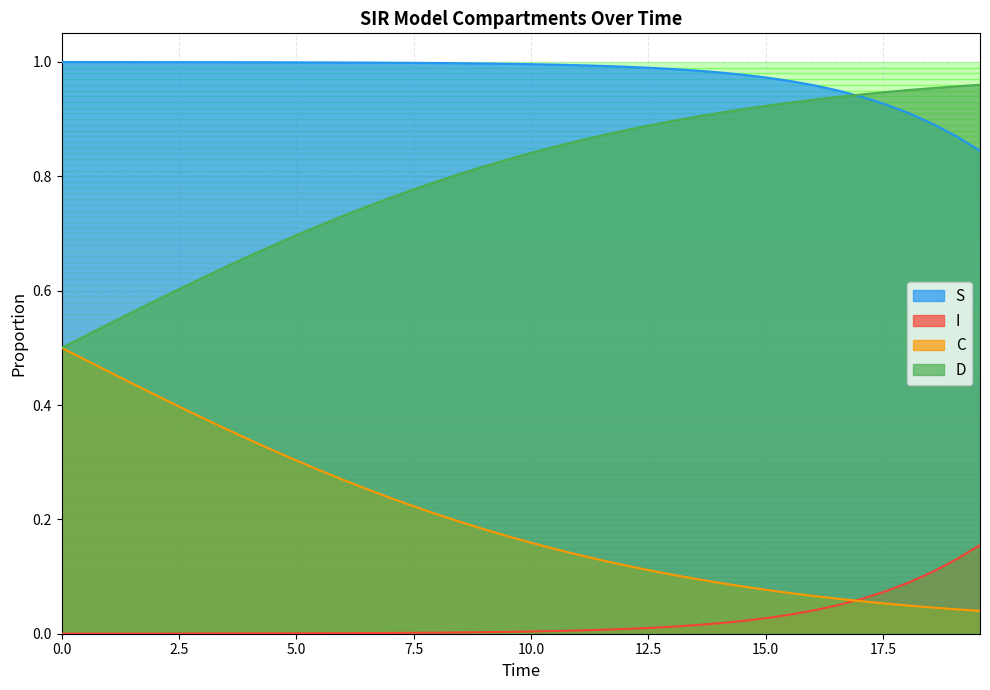

Rank the series by their average value, from highest to lowest.

S, D, C, I